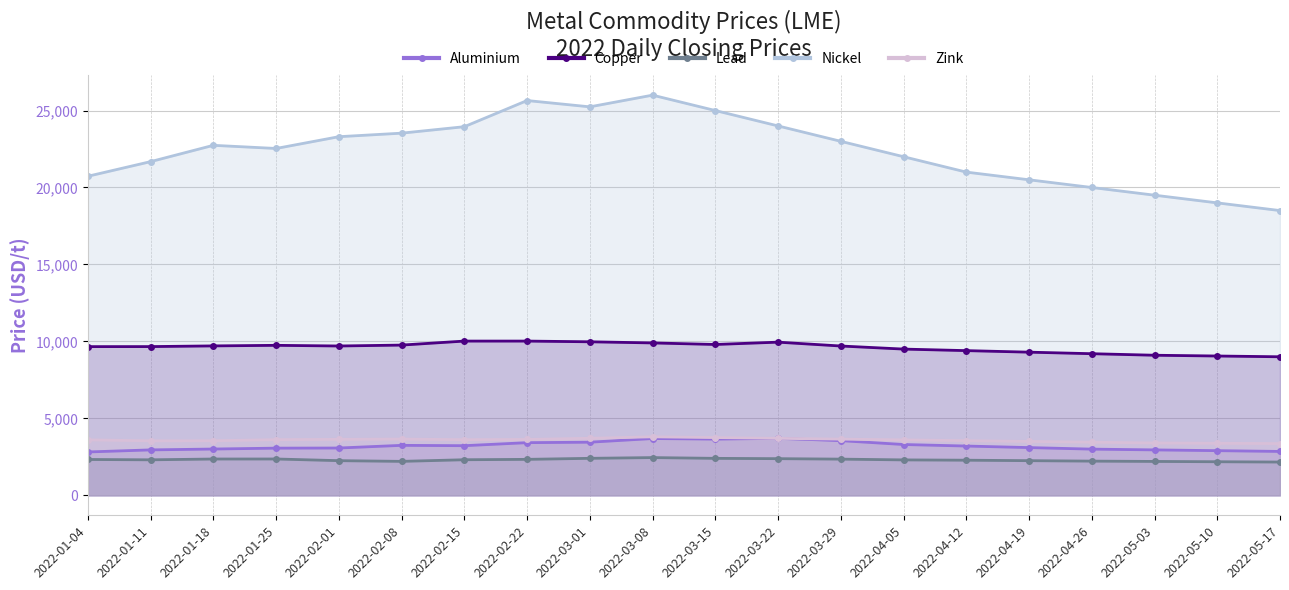

At which label is Copper closest to 9510?

2022-04-05